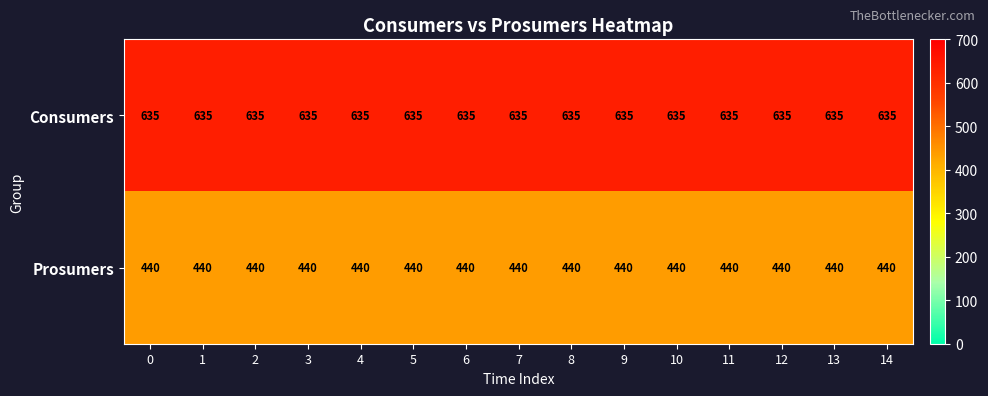

What is the minimum value shown in the chart?

440